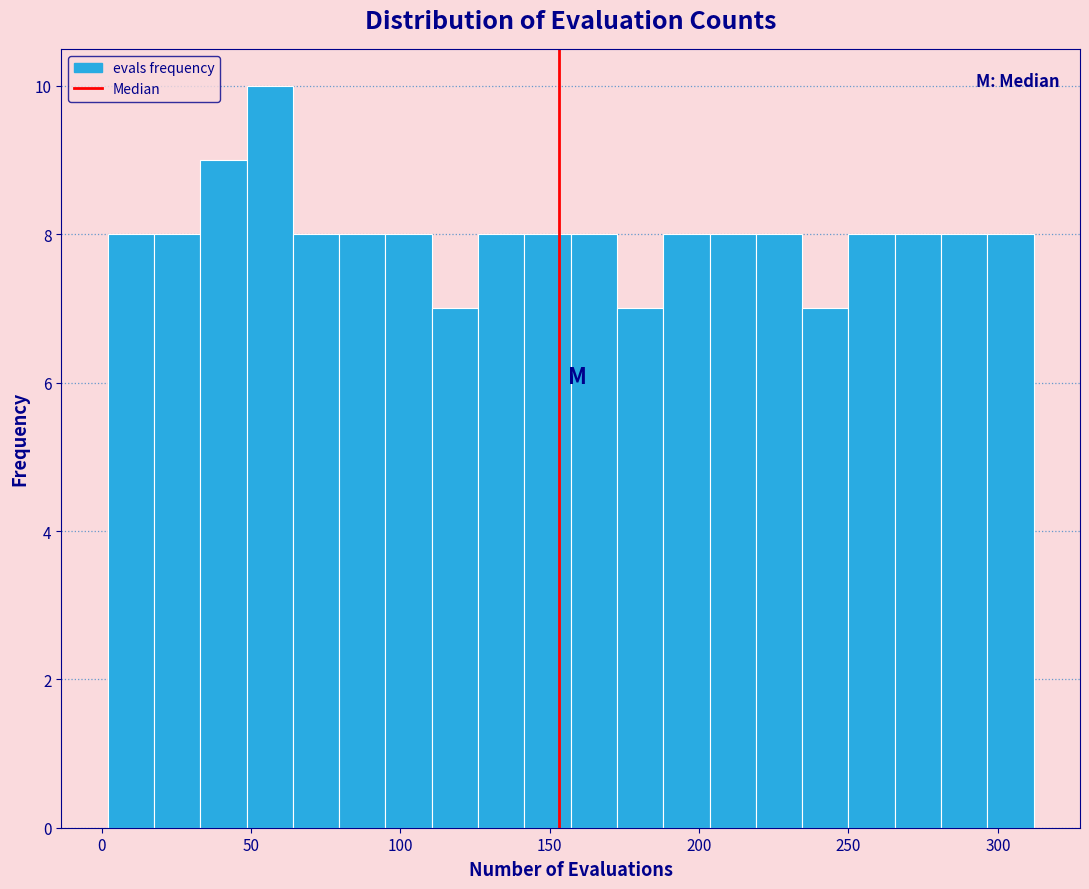

Around what value on the x-axis is the tallest bar? Give the approximate position of its centre, as read against the axis.

55